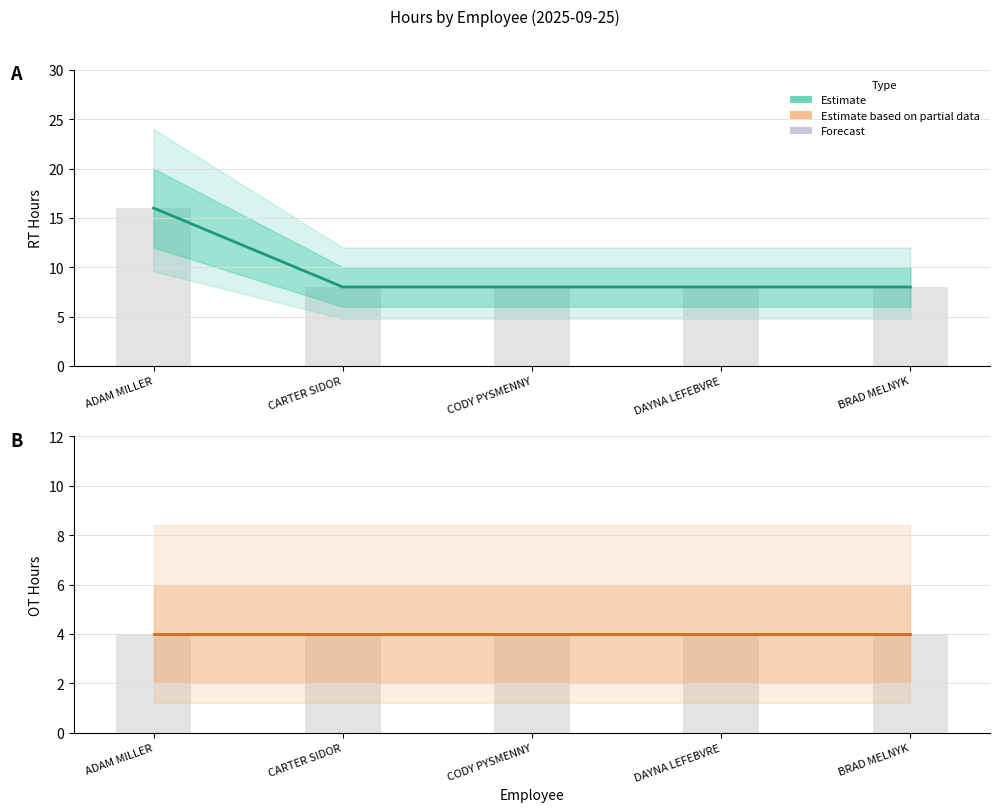

At CODY PYSMENNY, list the series in order from largest to smallest.

Estimate, Estimate based on partial data